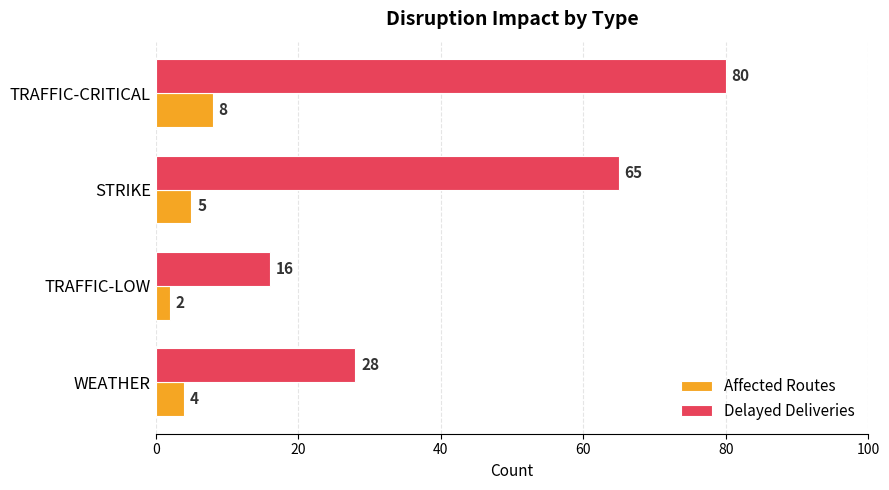

What is the sum of all Delayed Deliveries values?

189